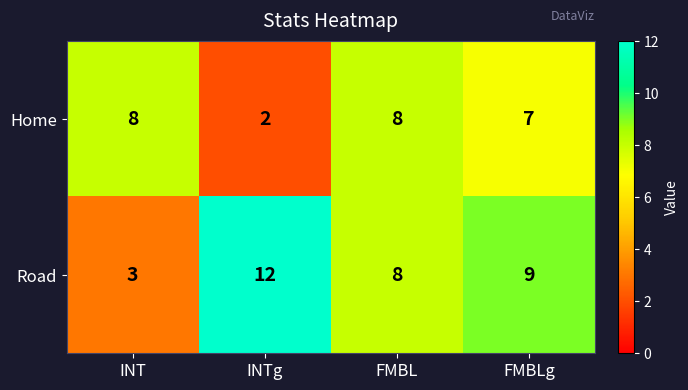

Which series has the largest total across all categories?

Road